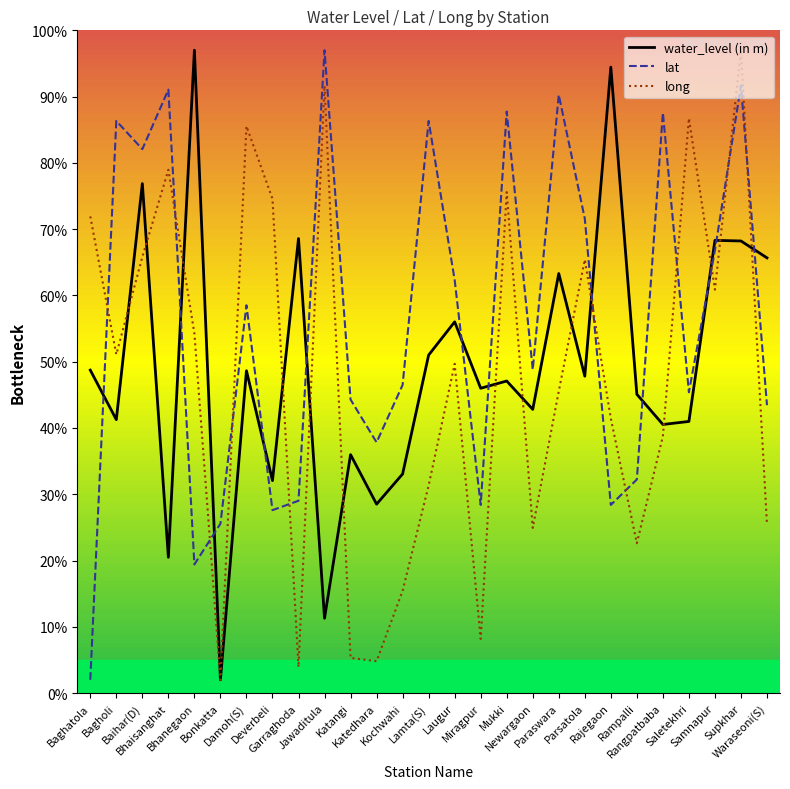

List the series in order of their overall mean, lowest first.

long, water_level (in m), lat